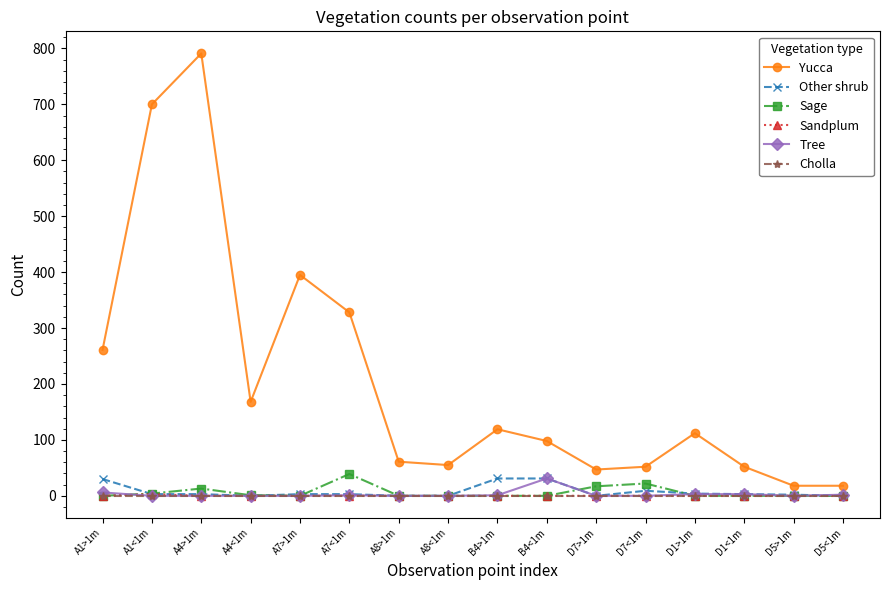

True or false: Yucca has more than 2 points higher than both neighbors.

True